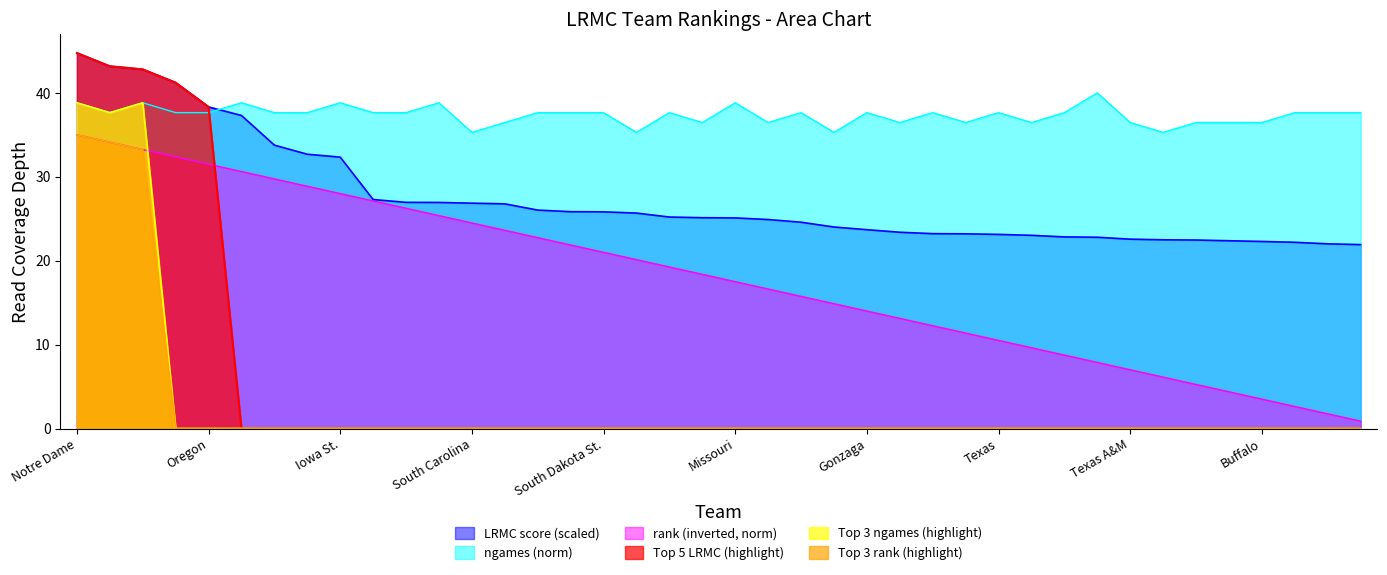

At which label does LRMC score (scaled) reach its peak?

Notre Dame